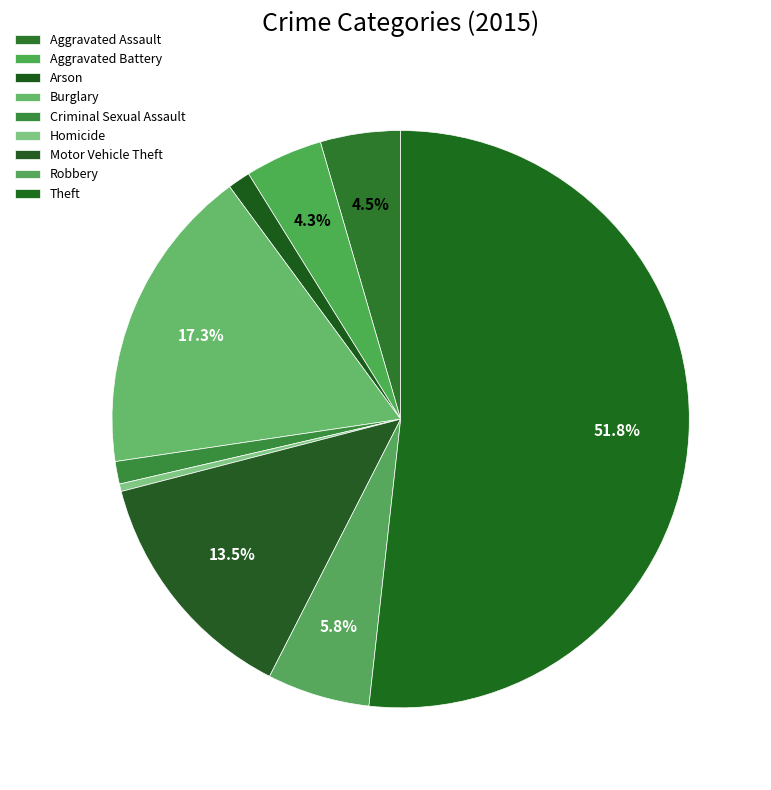

What percentage do Aggravated Assault and Arson together represent?

5.8%